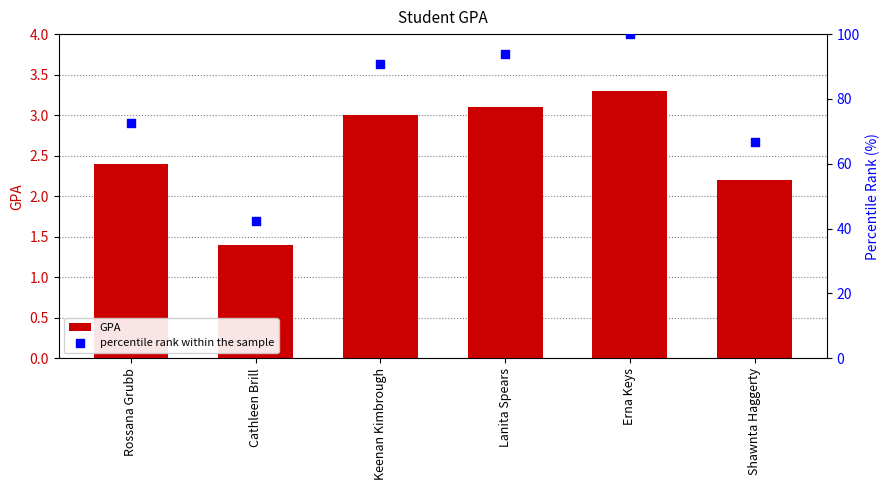

Is the value of percentile rank within the sample at Cathleen Brill greater than the value of GPA at Rossana Grubb?

Yes